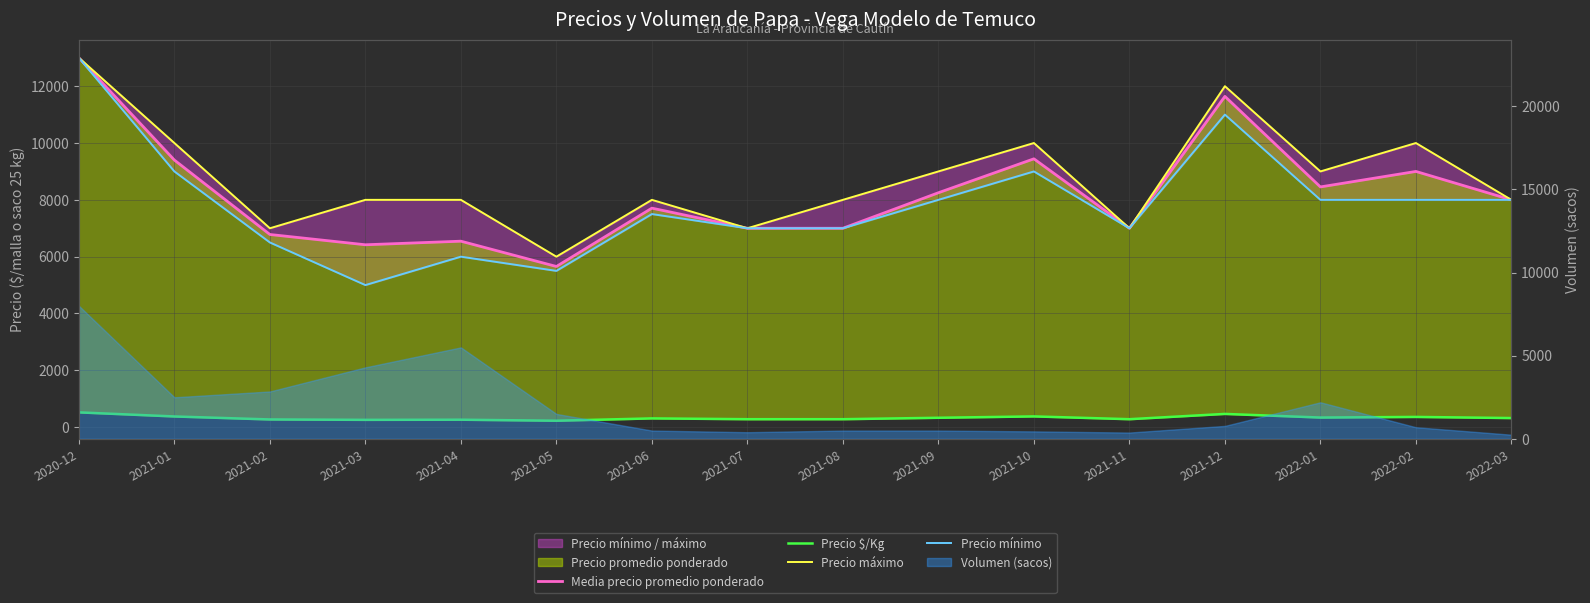

What position from the right is 2021-03?

13